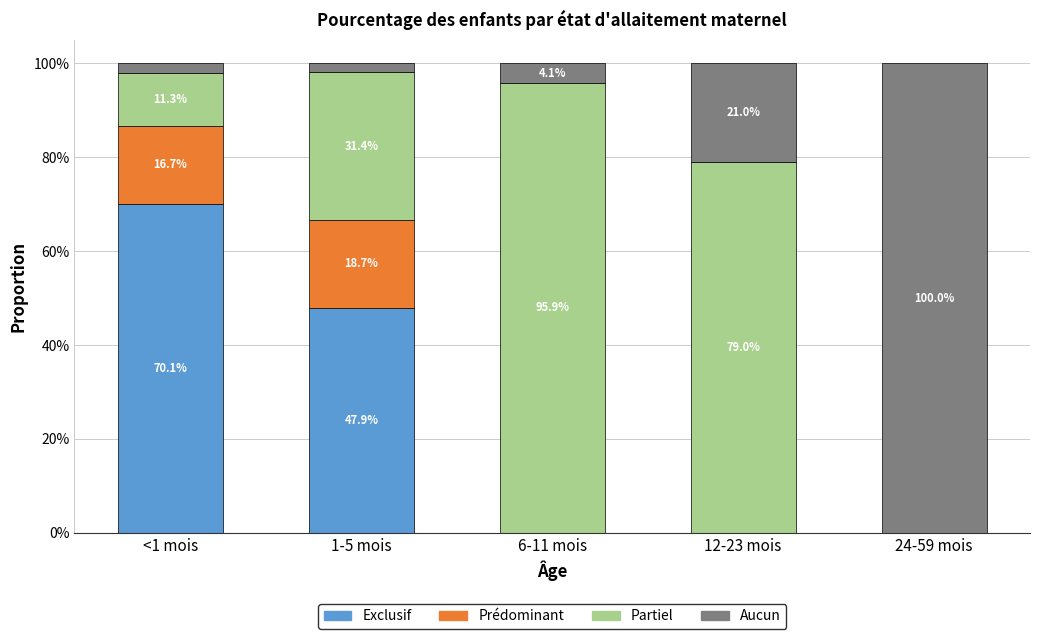

What value does the Partiel series have at 1-5 mois?

0.3